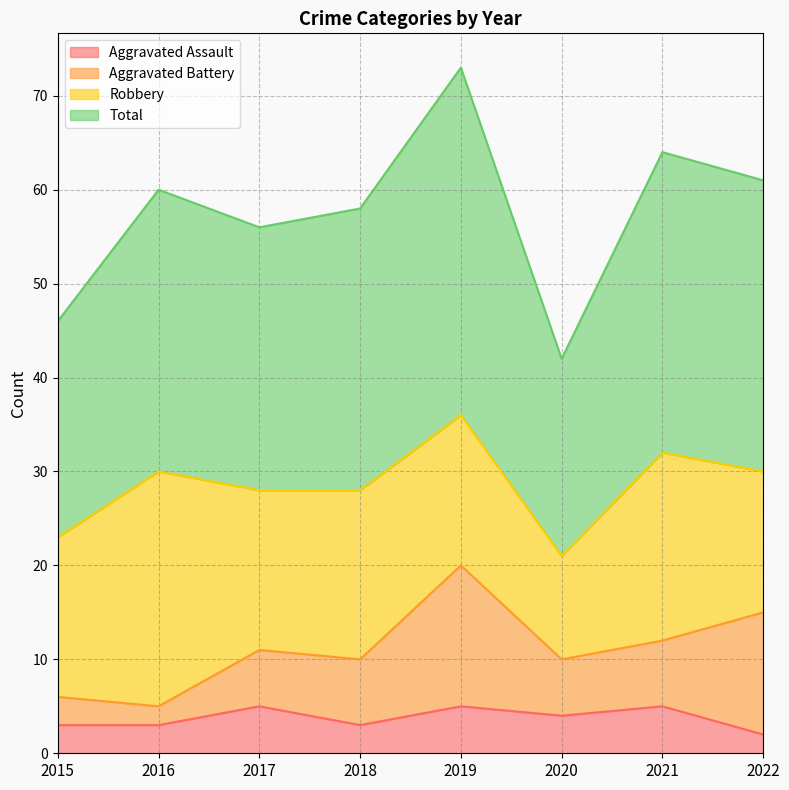

What is the greatest value displayed?

73